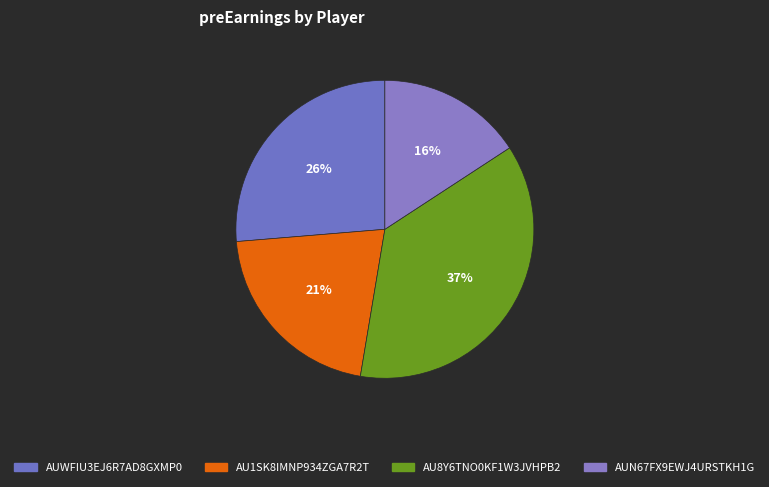

Do AUN67FX9EWJ4URSTKH1G and AU8Y6TNO0KF1W3JVHPB2 together represent more than half of the pie?

Yes